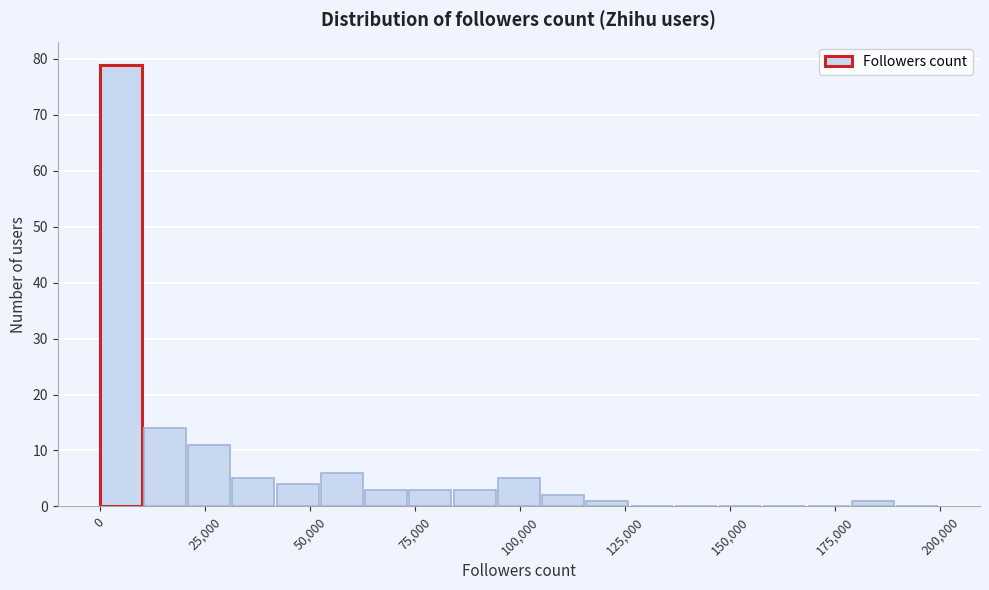

Read against the x-axis, roughly where is the centre of the tallest bar?

5000